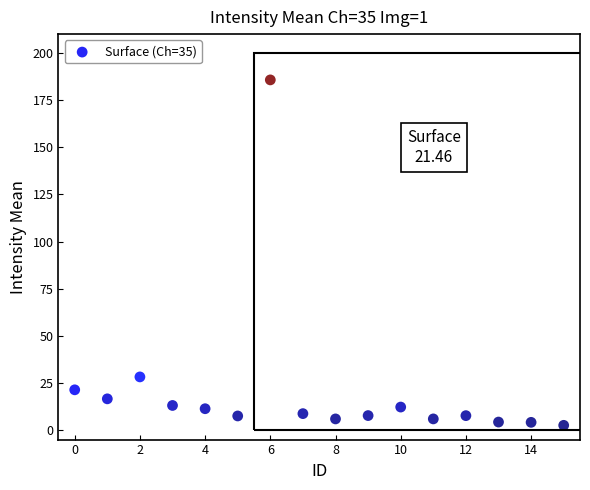

What is the range of Y values (max minus min)?

183.2